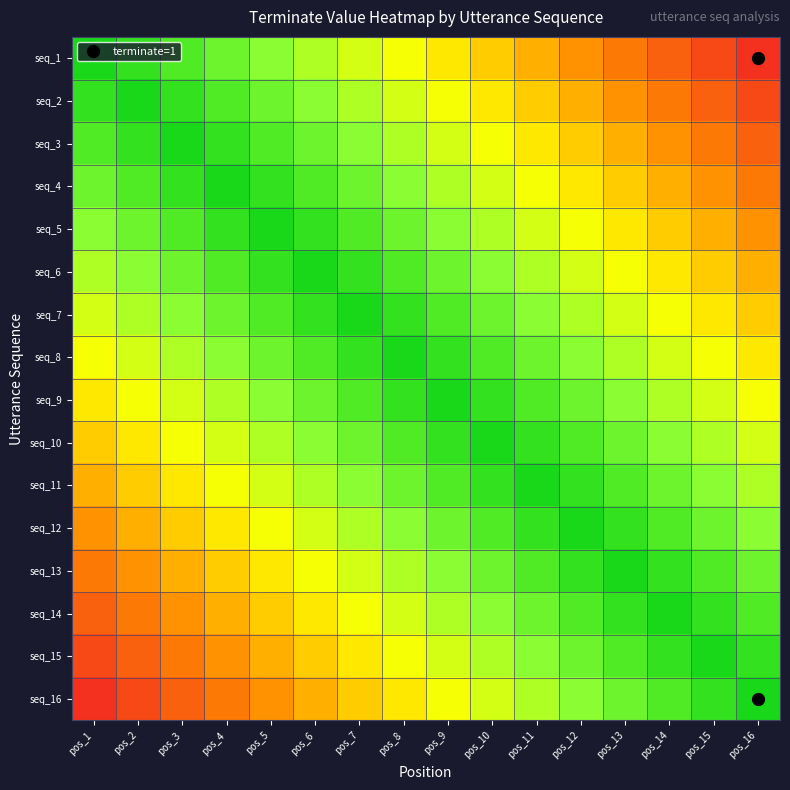

Reading left to right, what are all the values shown in this chart?

seq_1: pos_1=1.0	pos_2=0.9	pos_3=0.9	pos_4=0.8	pos_5=0.8	pos_6=0.7	pos_7=0.6	pos_8=0.6	pos_9=0.5	pos_10=0.4	pos_11=0.4	pos_12=0.3	pos_13=0.2	pos_14=0.2	pos_15=0.1	pos_16=0.1
seq_2: pos_1=0.9	pos_2=1.0	pos_3=0.9	pos_4=0.9	pos_5=0.8	pos_6=0.8	pos_7=0.7	pos_8=0.6	pos_9=0.6	pos_10=0.5	pos_11=0.4	pos_12=0.4	pos_13=0.3	pos_14=0.2	pos_15=0.2	pos_16=0.1
seq_3: pos_1=0.9	pos_2=0.9	pos_3=1.0	pos_4=0.9	pos_5=0.9	pos_6=0.8	pos_7=0.8	pos_8=0.7	pos_9=0.6	pos_10=0.6	pos_11=0.5	pos_12=0.4	pos_13=0.4	pos_14=0.3	pos_15=0.2	pos_16=0.2
seq_4: pos_1=0.8	pos_2=0.9	pos_3=0.9	pos_4=1.0	pos_5=0.9	pos_6=0.9	pos_7=0.8	pos_8=0.8	pos_9=0.7	pos_10=0.6	pos_11=0.6	pos_12=0.5	pos_13=0.4	pos_14=0.4	pos_15=0.3	pos_16=0.2
seq_5: pos_1=0.8	pos_2=0.8	pos_3=0.9	pos_4=0.9	pos_5=1.0	pos_6=0.9	pos_7=0.9	pos_8=0.8	pos_9=0.8	pos_10=0.7	pos_11=0.6	pos_12=0.6	pos_13=0.5	pos_14=0.4	pos_15=0.4	pos_16=0.3
seq_6: pos_1=0.7	pos_2=0.8	pos_3=0.8	pos_4=0.9	pos_5=0.9	pos_6=1.0	pos_7=0.9	pos_8=0.9	pos_9=0.8	pos_10=0.8	pos_11=0.7	pos_12=0.6	pos_13=0.6	pos_14=0.5	pos_15=0.4	pos_16=0.4
seq_7: pos_1=0.6	pos_2=0.7	pos_3=0.8	pos_4=0.8	pos_5=0.9	pos_6=0.9	pos_7=1.0	pos_8=0.9	pos_9=0.9	pos_10=0.8	pos_11=0.8	pos_12=0.7	pos_13=0.6	pos_14=0.6	pos_15=0.5	pos_16=0.4
seq_8: pos_1=0.6	pos_2=0.6	pos_3=0.7	pos_4=0.8	pos_5=0.8	pos_6=0.9	pos_7=0.9	pos_8=1.0	pos_9=0.9	pos_10=0.9	pos_11=0.8	pos_12=0.8	pos_13=0.7	pos_14=0.6	pos_15=0.6	pos_16=0.5
seq_9: pos_1=0.5	pos_2=0.6	pos_3=0.6	pos_4=0.7	pos_5=0.8	pos_6=0.8	pos_7=0.9	pos_8=0.9	pos_9=1.0	pos_10=0.9	pos_11=0.9	pos_12=0.8	pos_13=0.8	pos_14=0.7	pos_15=0.6	pos_16=0.6
seq_10: pos_1=0.4	pos_2=0.5	pos_3=0.6	pos_4=0.6	pos_5=0.7	pos_6=0.8	pos_7=0.8	pos_8=0.9	pos_9=0.9	pos_10=1.0	pos_11=0.9	pos_12=0.9	pos_13=0.8	pos_14=0.8	pos_15=0.7	pos_16=0.6
seq_11: pos_1=0.4	pos_2=0.4	pos_3=0.5	pos_4=0.6	pos_5=0.6	pos_6=0.7	pos_7=0.8	pos_8=0.8	pos_9=0.9	pos_10=0.9	pos_11=1.0	pos_12=0.9	pos_13=0.9	pos_14=0.8	pos_15=0.8	pos_16=0.7
seq_12: pos_1=0.3	pos_2=0.4	pos_3=0.4	pos_4=0.5	pos_5=0.6	pos_6=0.6	pos_7=0.7	pos_8=0.8	pos_9=0.8	pos_10=0.9	pos_11=0.9	pos_12=1.0	pos_13=0.9	pos_14=0.9	pos_15=0.8	pos_16=0.8
seq_13: pos_1=0.2	pos_2=0.3	pos_3=0.4	pos_4=0.4	pos_5=0.5	pos_6=0.6	pos_7=0.6	pos_8=0.7	pos_9=0.8	pos_10=0.8	pos_11=0.9	pos_12=0.9	pos_13=1.0	pos_14=0.9	pos_15=0.9	pos_16=0.8
seq_14: pos_1=0.2	pos_2=0.2	pos_3=0.3	pos_4=0.4	pos_5=0.4	pos_6=0.5	pos_7=0.6	pos_8=0.6	pos_9=0.7	pos_10=0.8	pos_11=0.8	pos_12=0.9	pos_13=0.9	pos_14=1.0	pos_15=0.9	pos_16=0.9
seq_15: pos_1=0.1	pos_2=0.2	pos_3=0.2	pos_4=0.3	pos_5=0.4	pos_6=0.4	pos_7=0.5	pos_8=0.6	pos_9=0.6	pos_10=0.7	pos_11=0.8	pos_12=0.8	pos_13=0.9	pos_14=0.9	pos_15=1.0	pos_16=0.9
seq_16: pos_1=0.1	pos_2=0.1	pos_3=0.2	pos_4=0.2	pos_5=0.3	pos_6=0.4	pos_7=0.4	pos_8=0.5	pos_9=0.6	pos_10=0.6	pos_11=0.7	pos_12=0.8	pos_13=0.8	pos_14=0.9	pos_15=0.9	pos_16=1.0